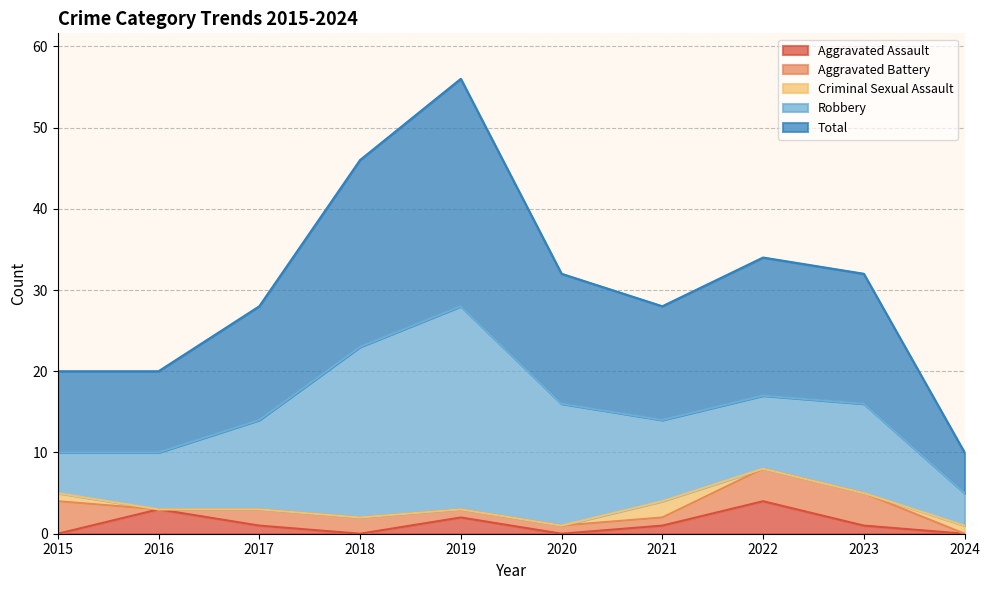

Rank the categories by Criminal Sexual Assault value from highest to lowest.

2021, 2015, 2024, 2016, 2017, 2018, 2019, 2020, 2022, 2023